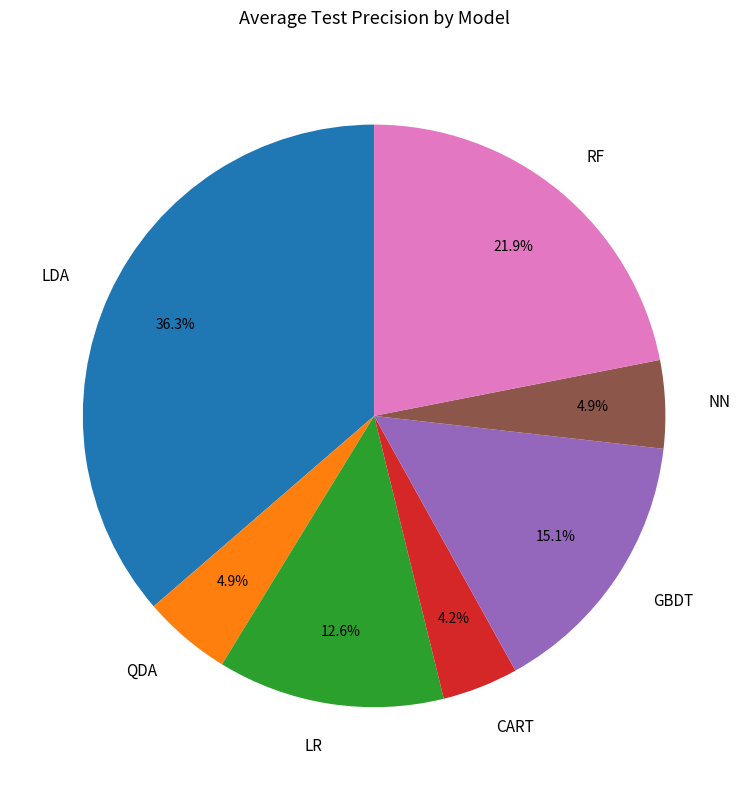

Is the sum of GBDT and CART greater than half?

No